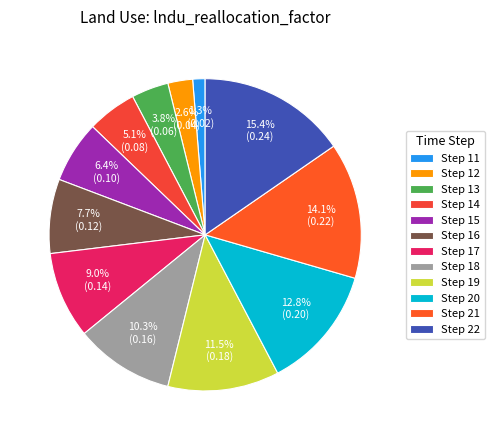

How many segments does this pie chart have?

12